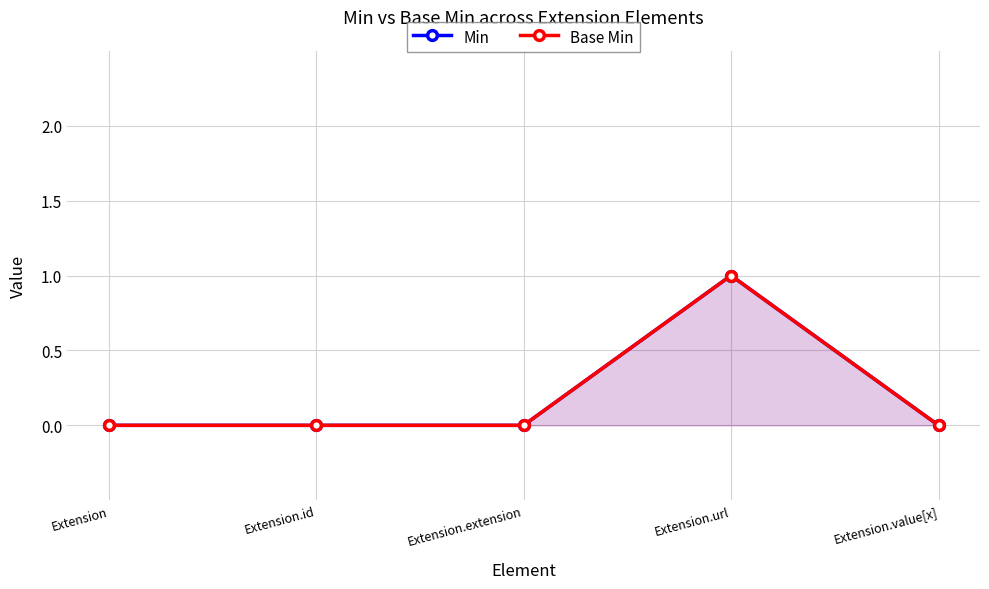

At how many categories does at least one series exceed 0?

1